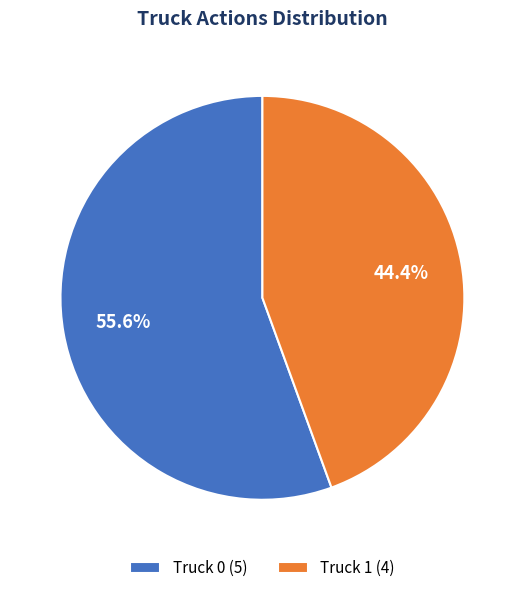

How many slices are in this pie chart?

2